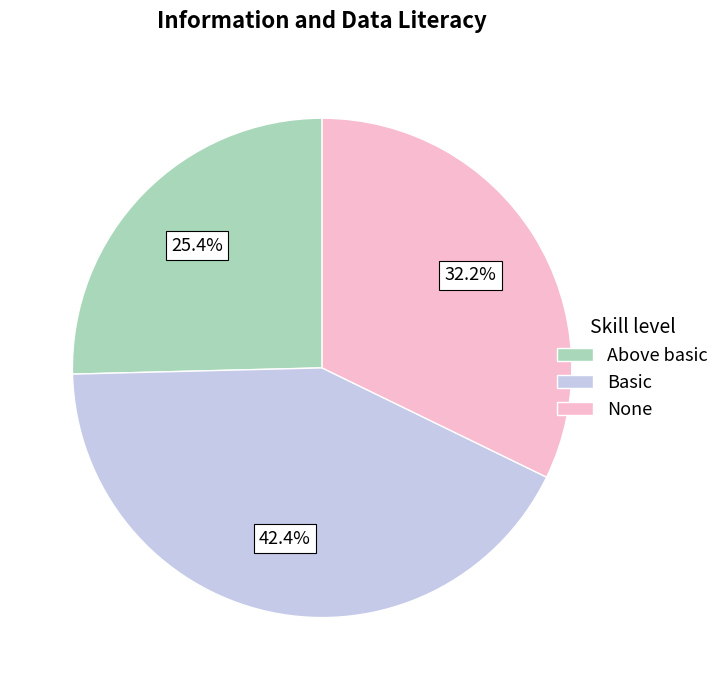

Is there any slice that represents more than half of the pie?

No